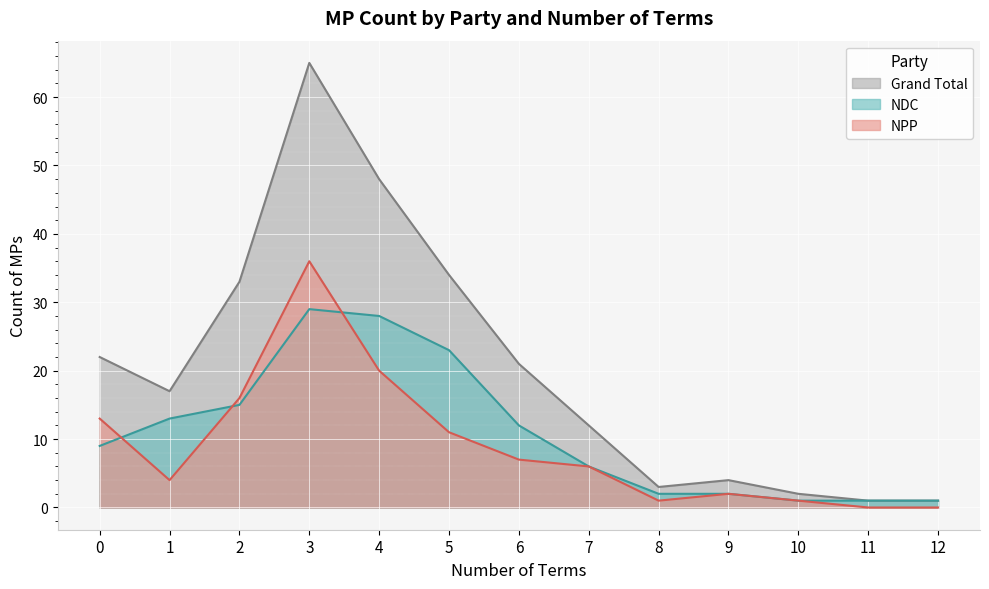

How many categories are shown in the chart?

13